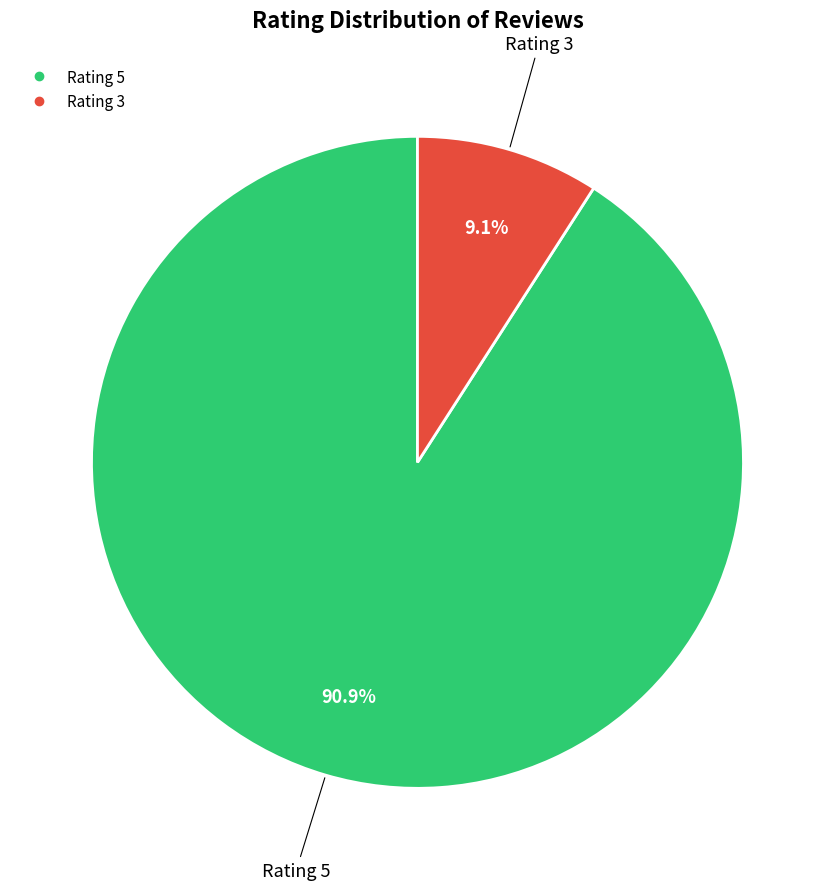

Is there any slice that represents more than half of the pie?

Yes